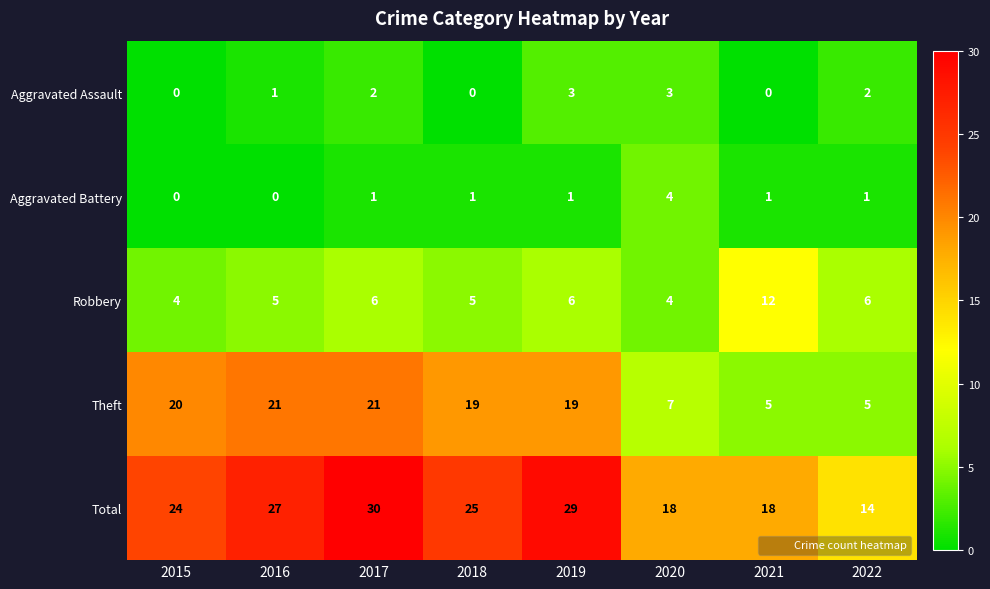

What is the greatest value displayed?

30